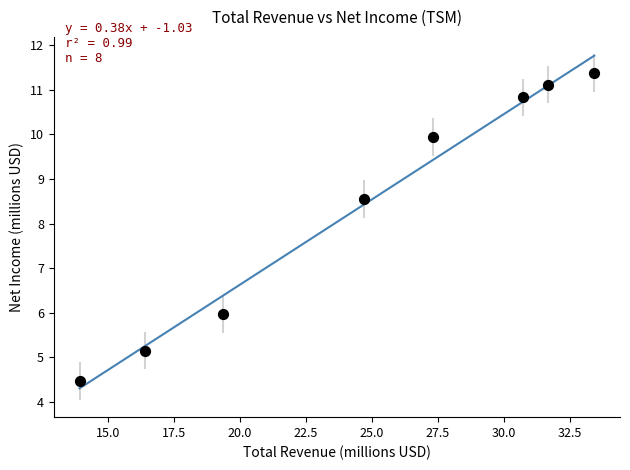

What is the average X value?

24.7